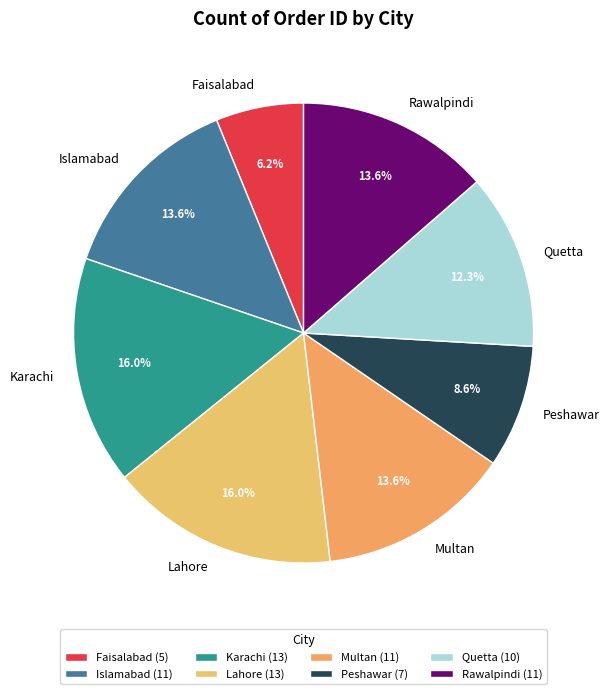

Between Multan and Karachi, which is larger?

Karachi